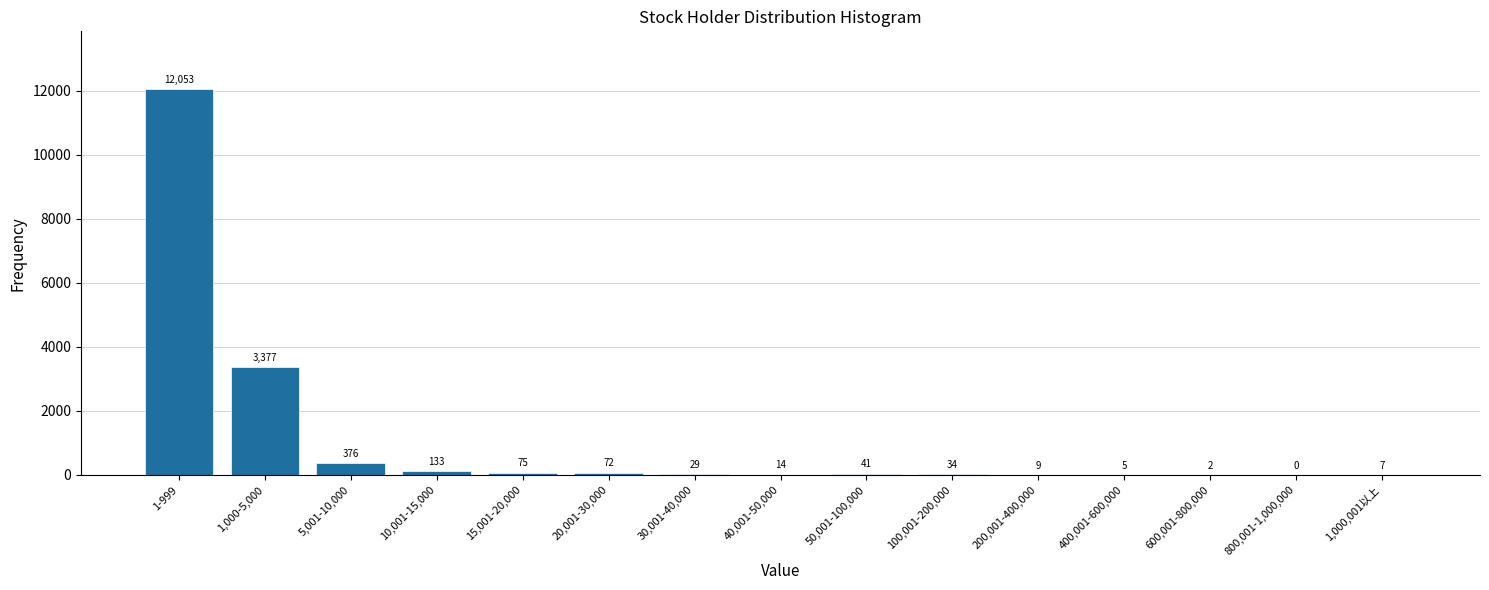

Reading left to right, transcribe all the data shown in this chart.

1-999=12053	1,000-5,000=3377	5,001-10,000=376	10,001-15,000=133	15,001-20,000=75	20,001-30,000=72	30,001-40,000=29	40,001-50,000=14	50,001-100,000=41	100,001-200,000=34	200,001-400,000=9	400,001-600,000=5	600,001-800,000=2	800,001-1,000,000=0	1,000,001以上=7